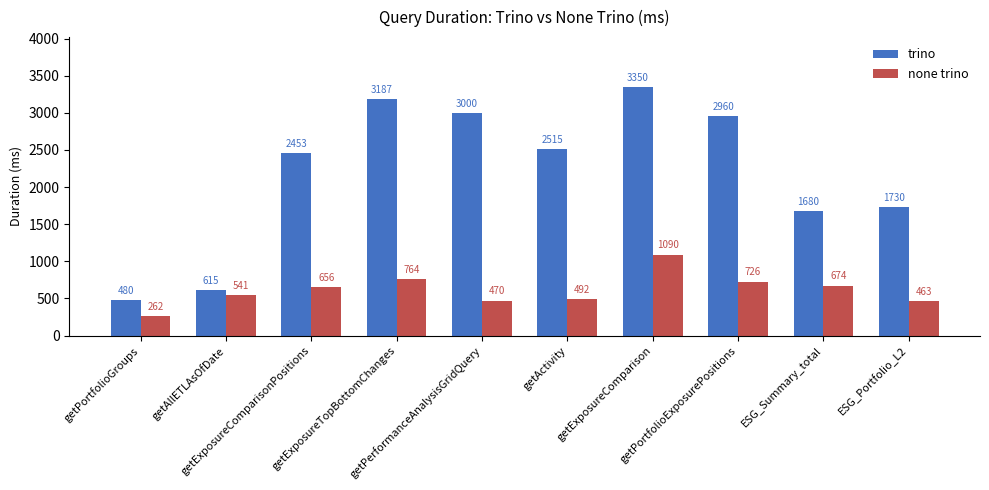

Which series has the widest spread of values?

trino